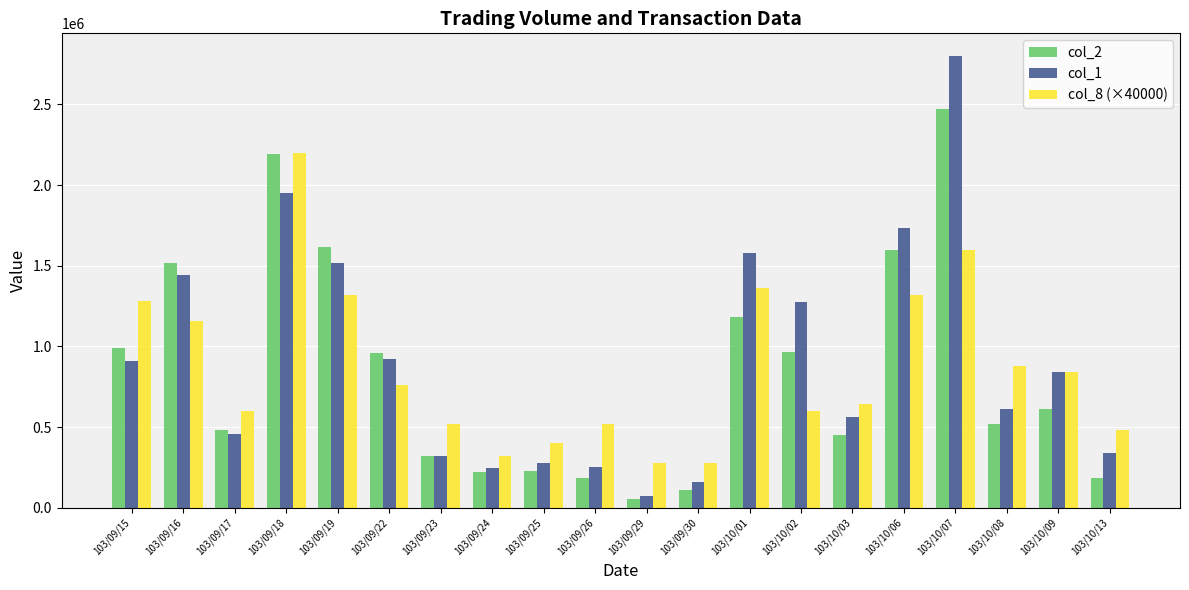

The value of col_2 at 103/10/07 is 2470280. True or false?

True